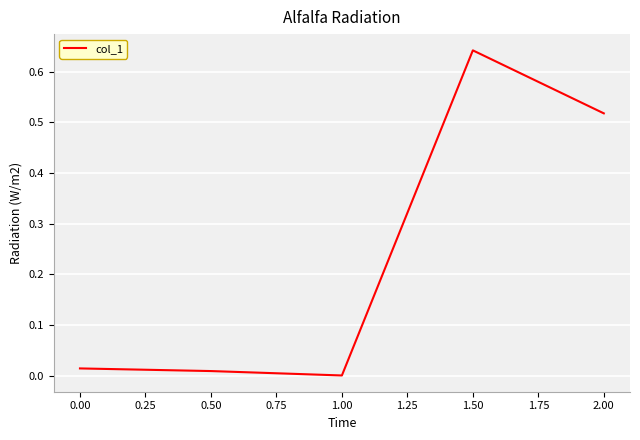

Which label corresponds to the smallest value in the chart?

1.00